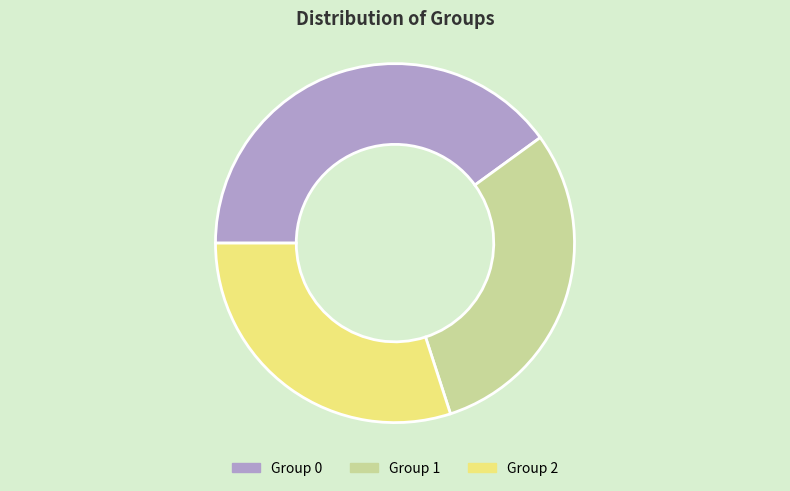

Combined, do Group 0 and Group 2 account for over 50%?

Yes